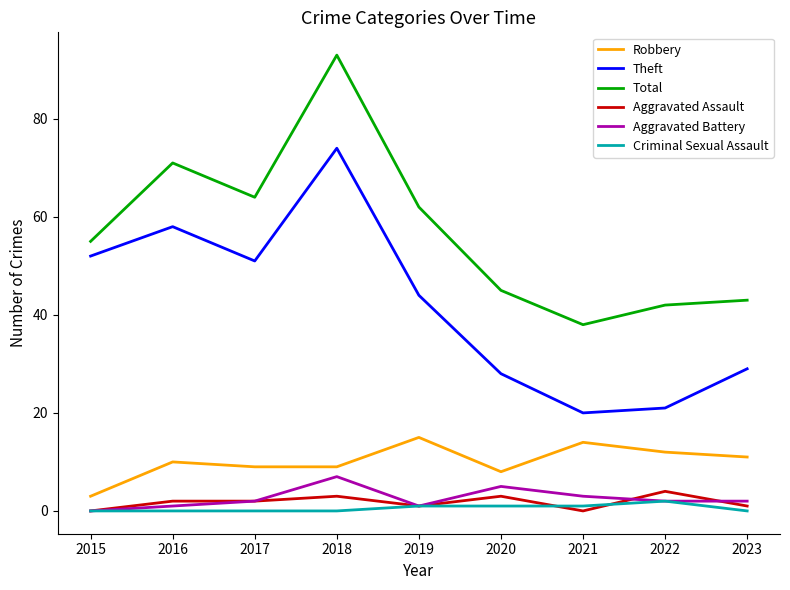

Between 2015 and 2021, which series saw the biggest shift?

Theft